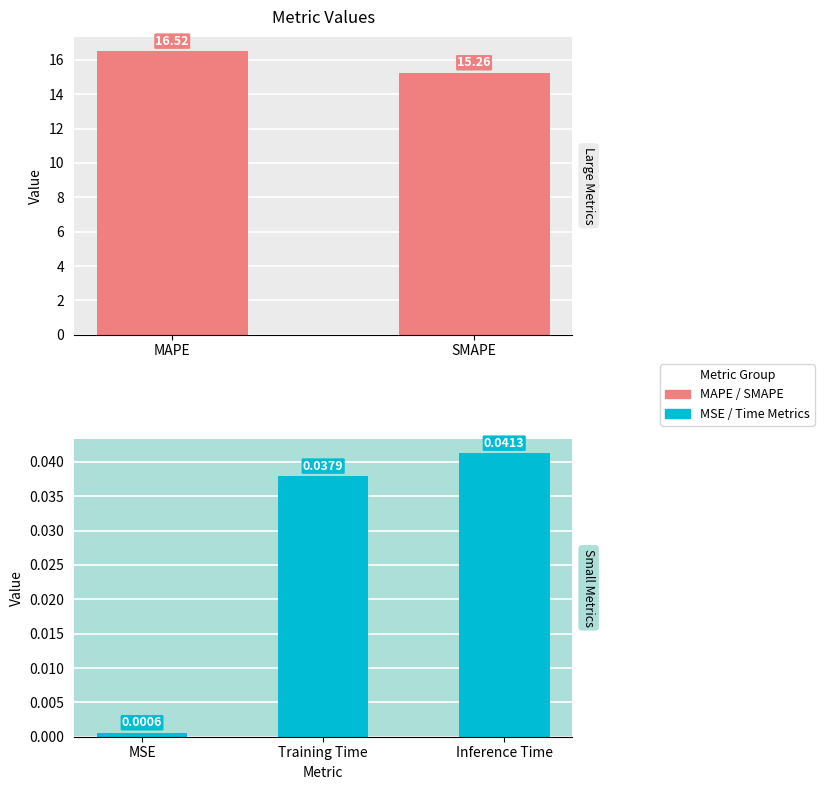

Rank the categories by value from highest to lowest.

MAPE, SMAPE, Inference Time, Training Time, MSE